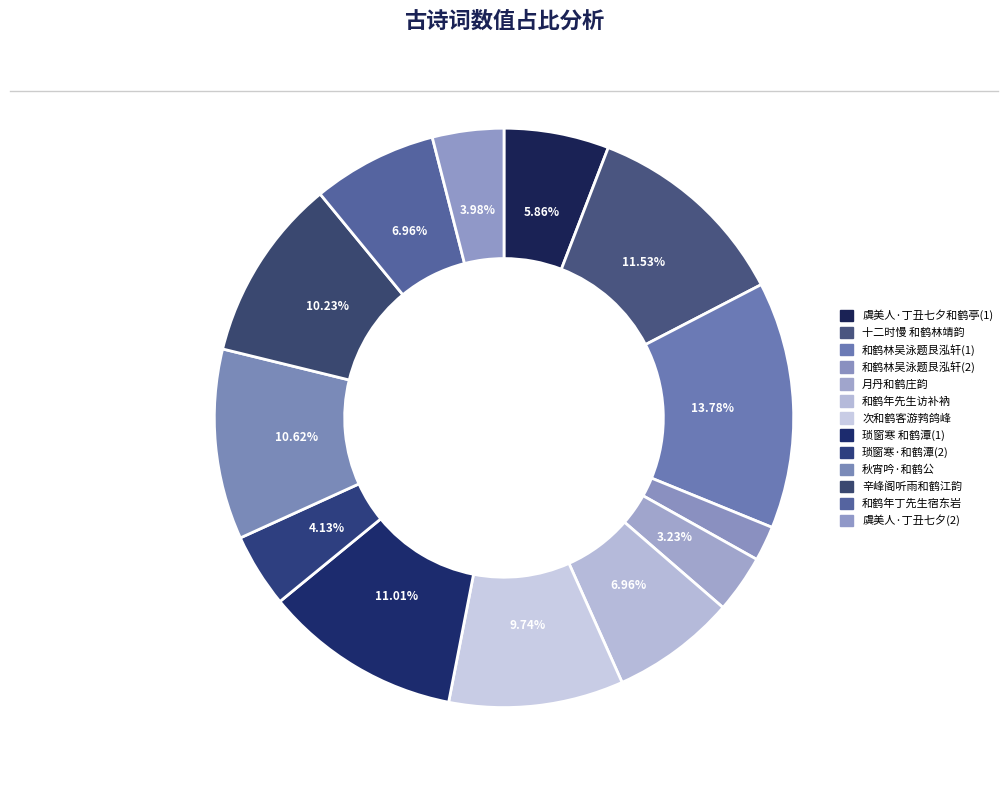

How many slices are in this pie chart?

13